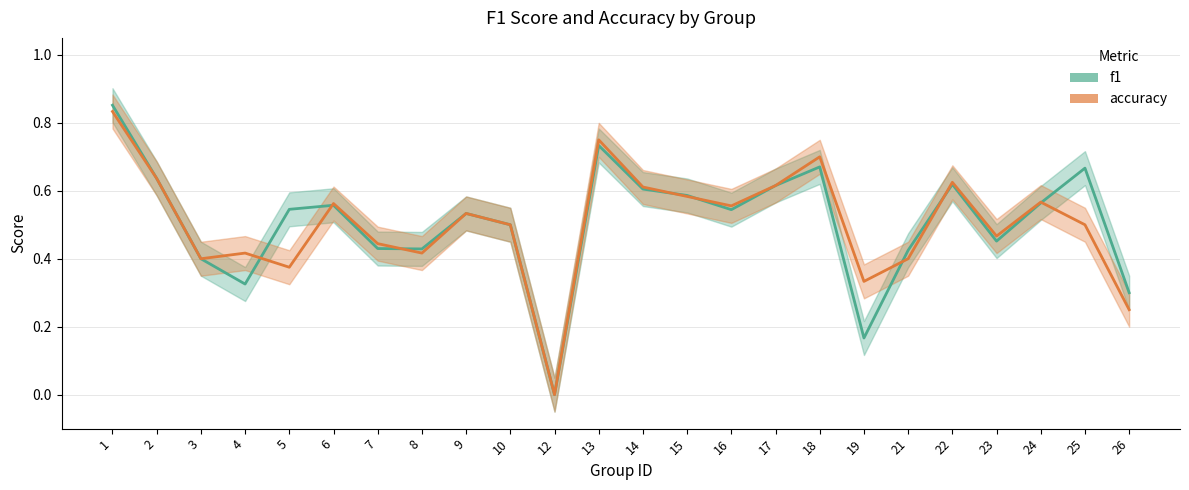

Where is accuracy nearest to the value 0?

12